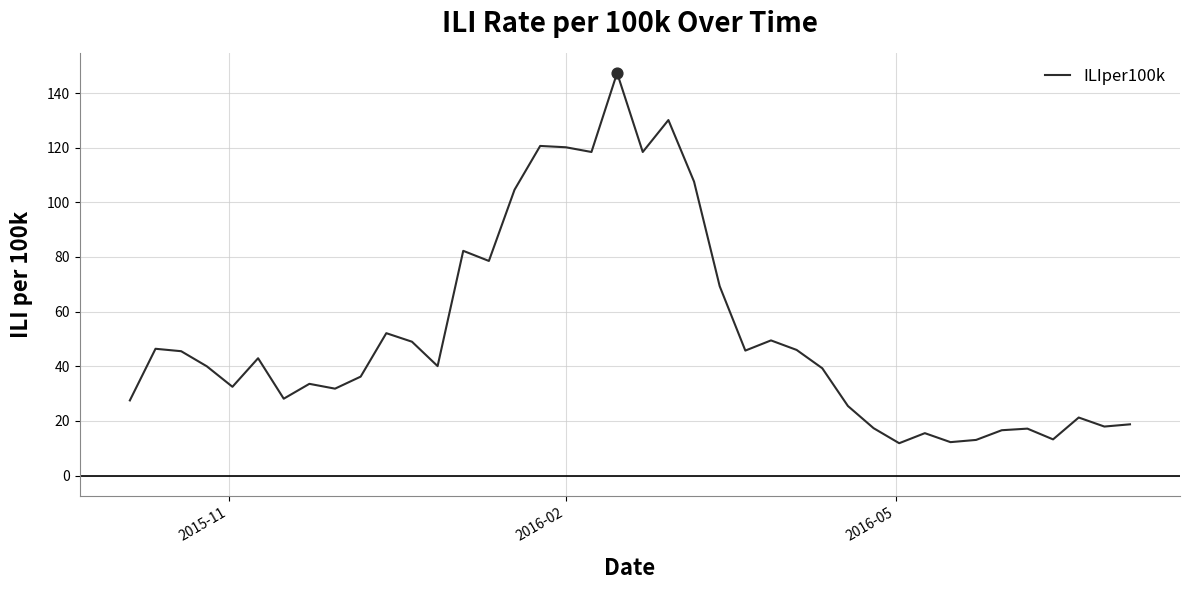

What is the smallest value displayed?

11.8